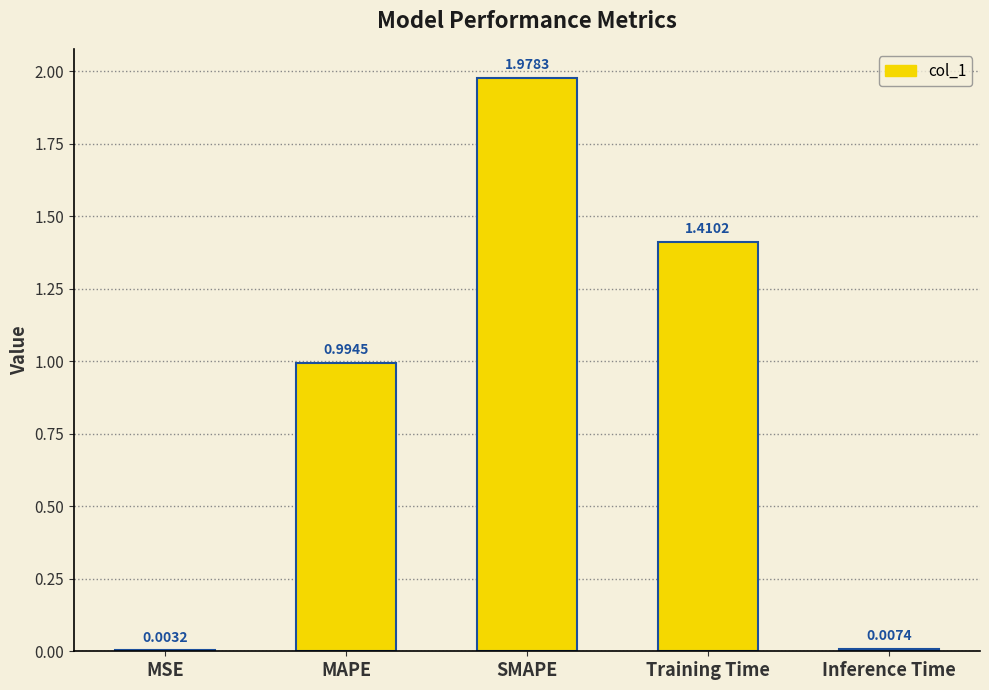

At which category does the chart reach its peak across all series?

SMAPE